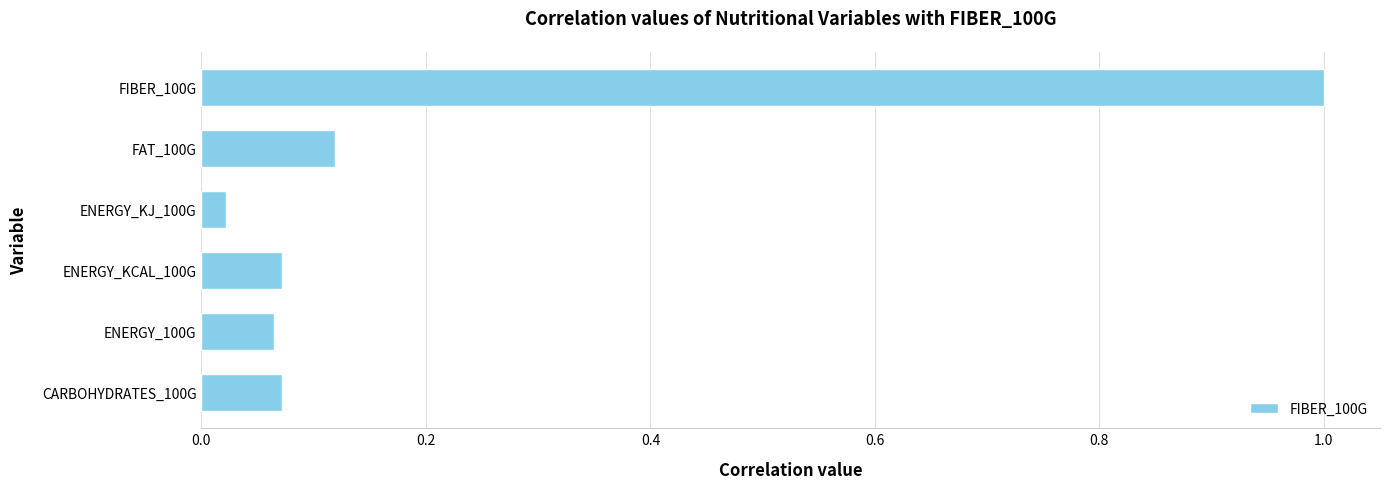

What is the maximum value shown in the chart?

1.0